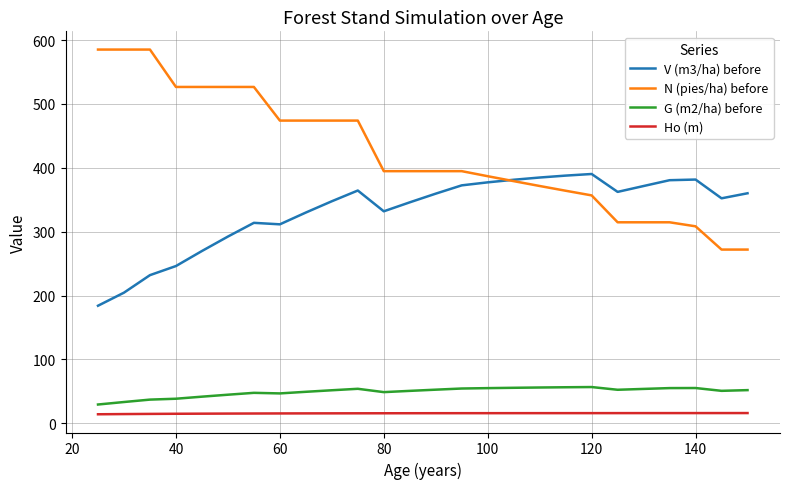

True or false: G (m2/ha) before has more than 1 points higher than both neighbors.

True